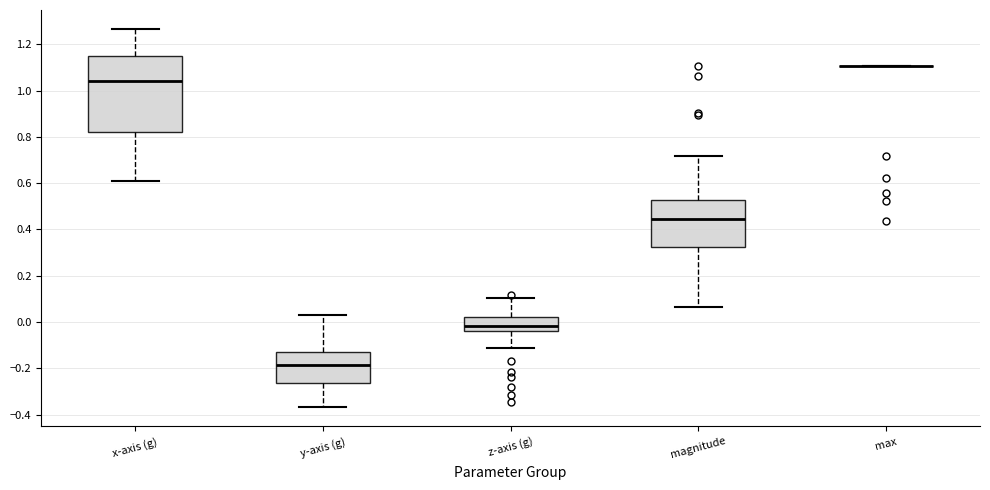

Reading left to right, transcribe this box plot: for each box, give where its median line is, the range the box spans, and where its two whiskers end, as read against the y-axis. The values are not printed on the chart, so give them approximately, as read against the axis.

x-axis (g): median 1.04, box 0.82 to 1.14, whiskers 0.62 to 1.26
y-axis (g): median -0.18, box -0.26 to -0.12, whiskers -0.36 to 0.04
z-axis (g): median -0.02, box -0.04 to 0.02, whiskers -0.12 to 0.10
magnitude: median 0.44, box 0.32 to 0.52, whiskers 0.06 to 0.72
max: box collapsed to a line at 1.10, whiskers 1.10 to 1.10